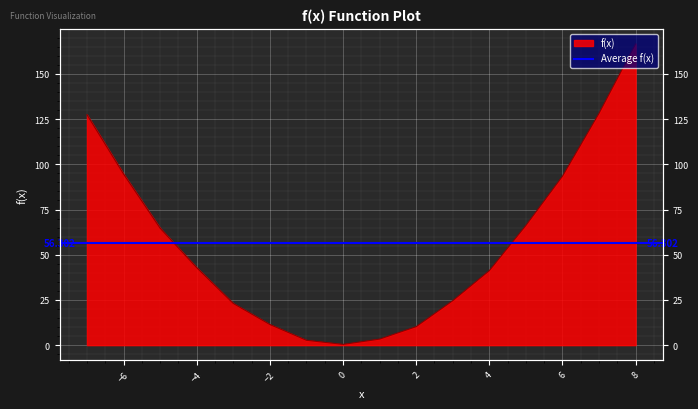

What is the change in value from -2 to 0?

-11.0